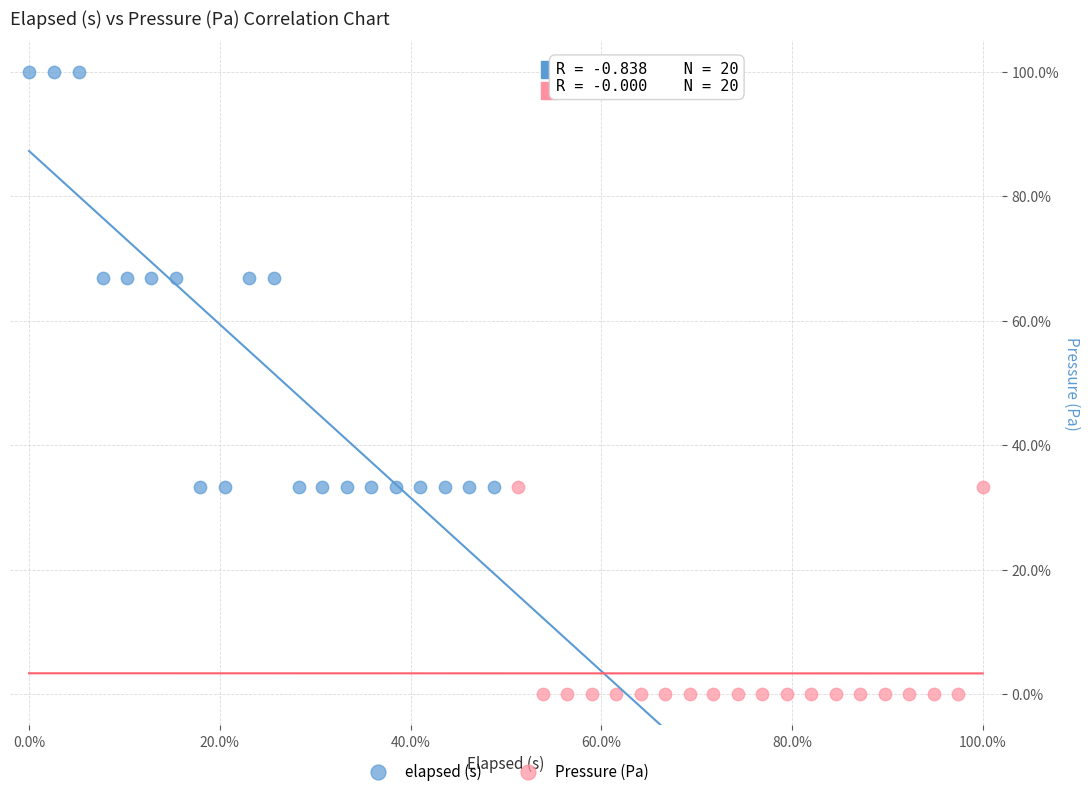

Which series reaches the maximum Y coordinate?

elapsed (s)